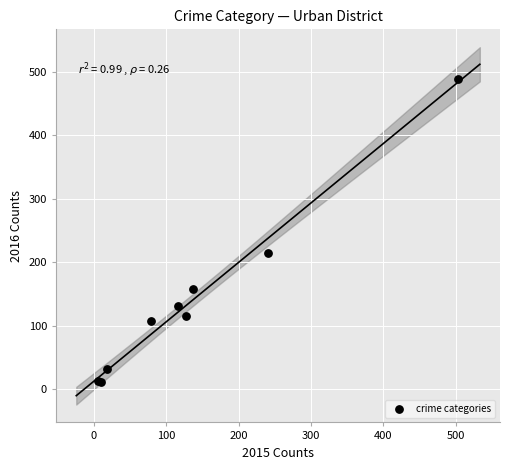

What Y value in the scatter plot is closest to 250?

214